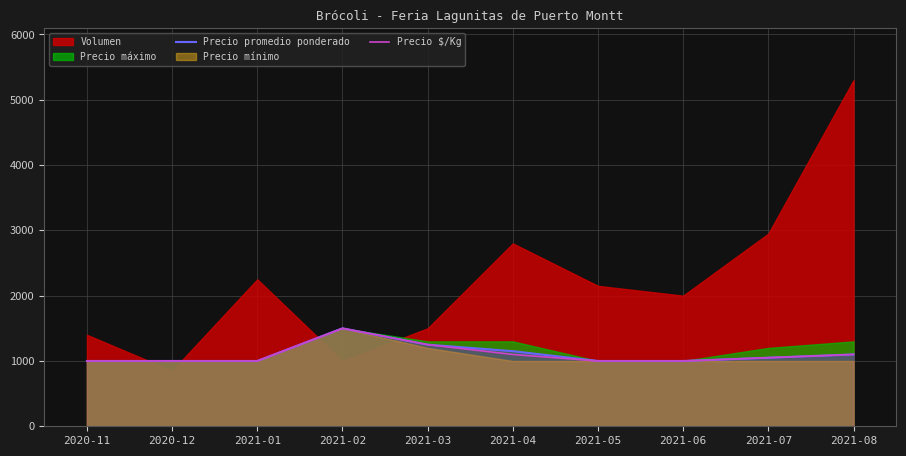

Read the Precio $/Kg value at 2021-06, to the nearest 50.

1000